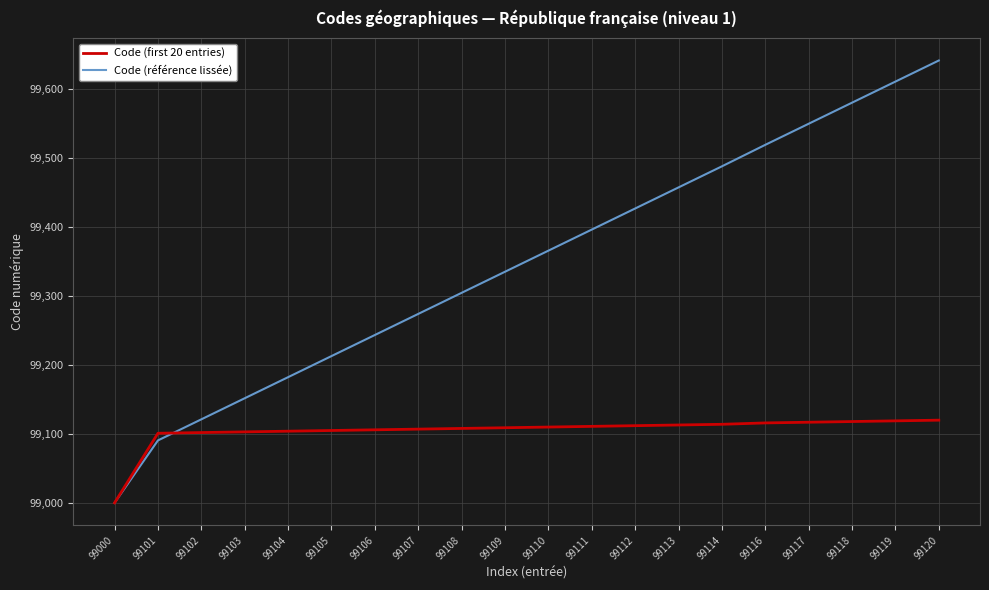

The Code (référence lissée) series shows 49005.7 at 99105. True or false?

False